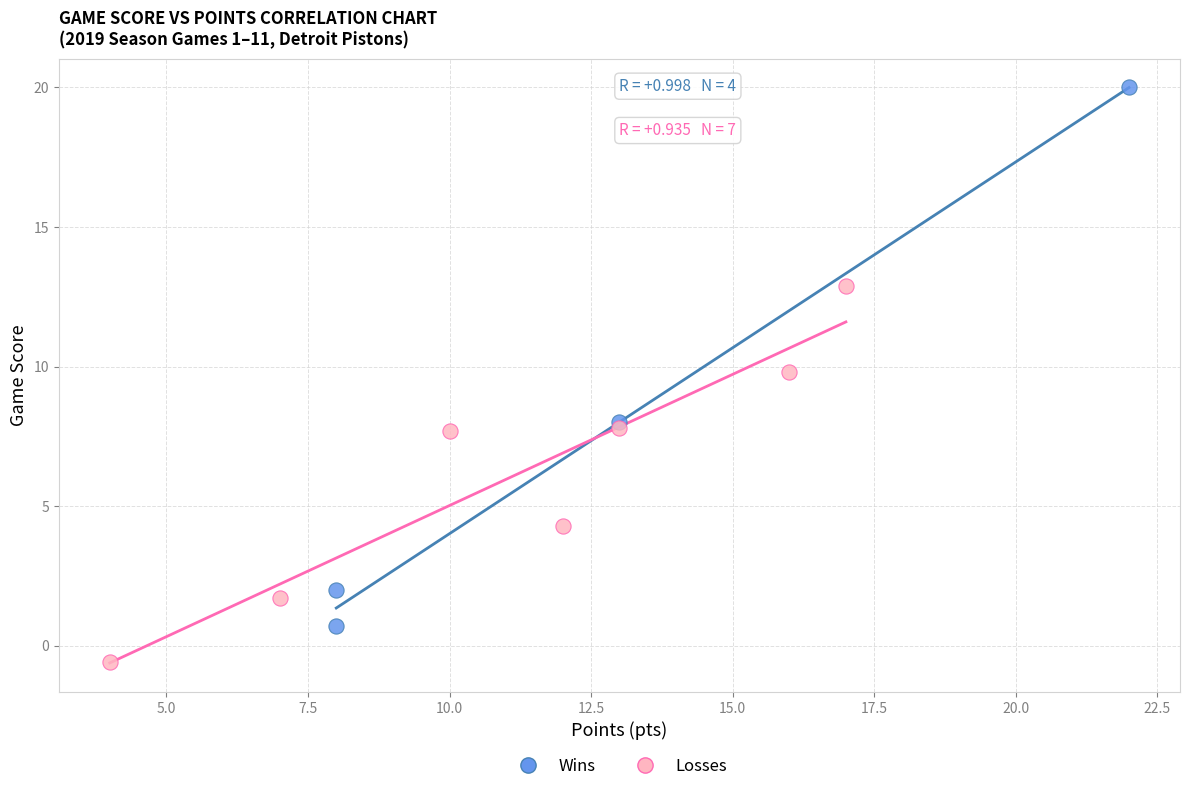

Which series contains the lowest Y value?

Losses